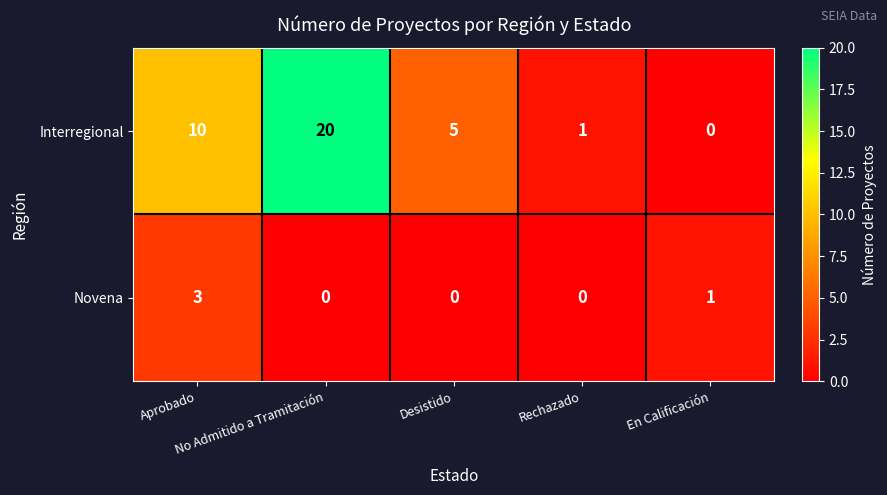

Rank the series by their maximum value, from lowest to highest.

Novena, Interregional